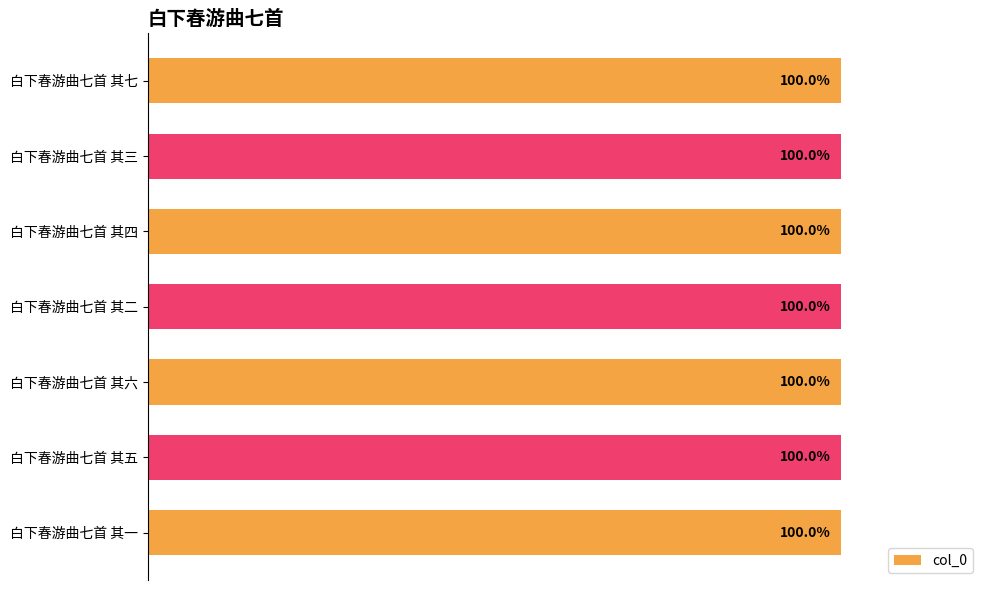

Are the bars horizontal?

Yes